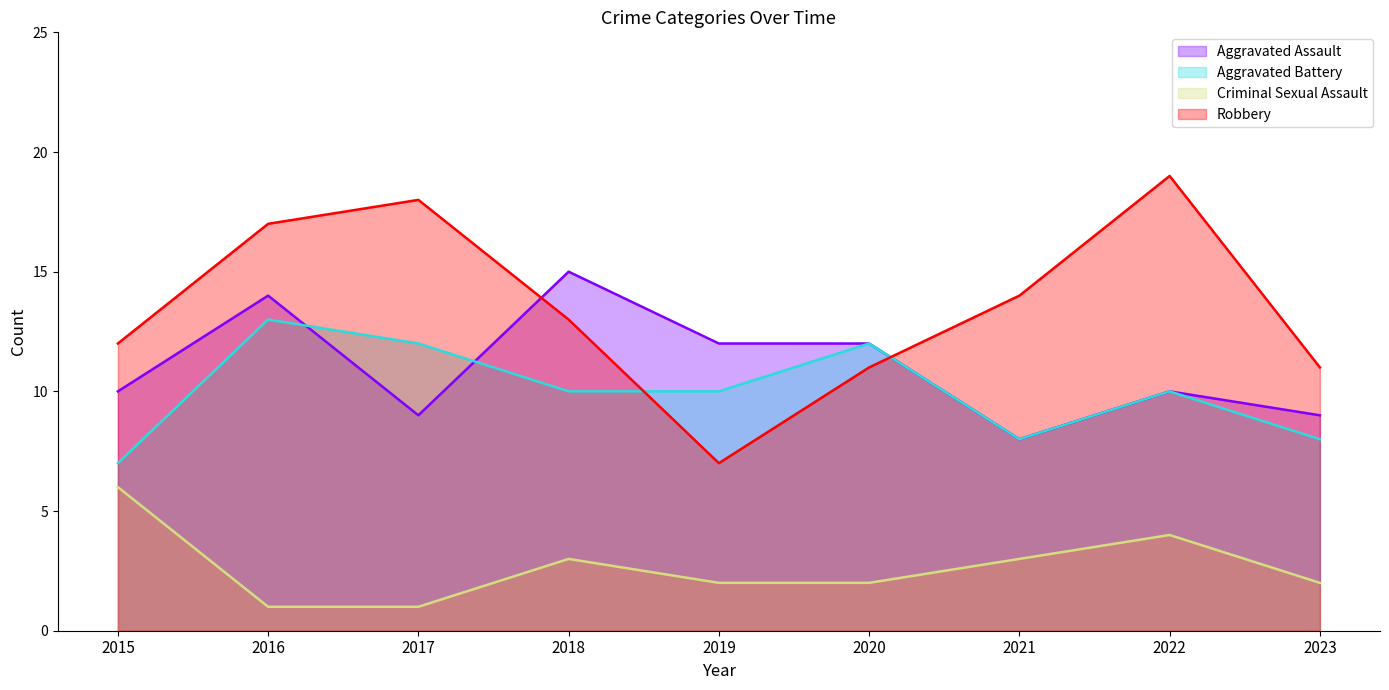

How many lines are shown in the chart?

4